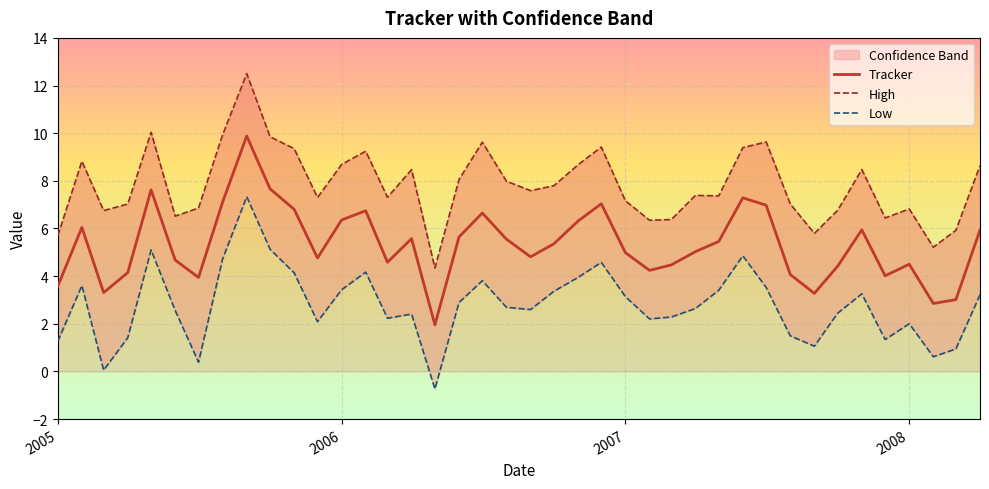

What is the maximum value for Tracker?

9.9